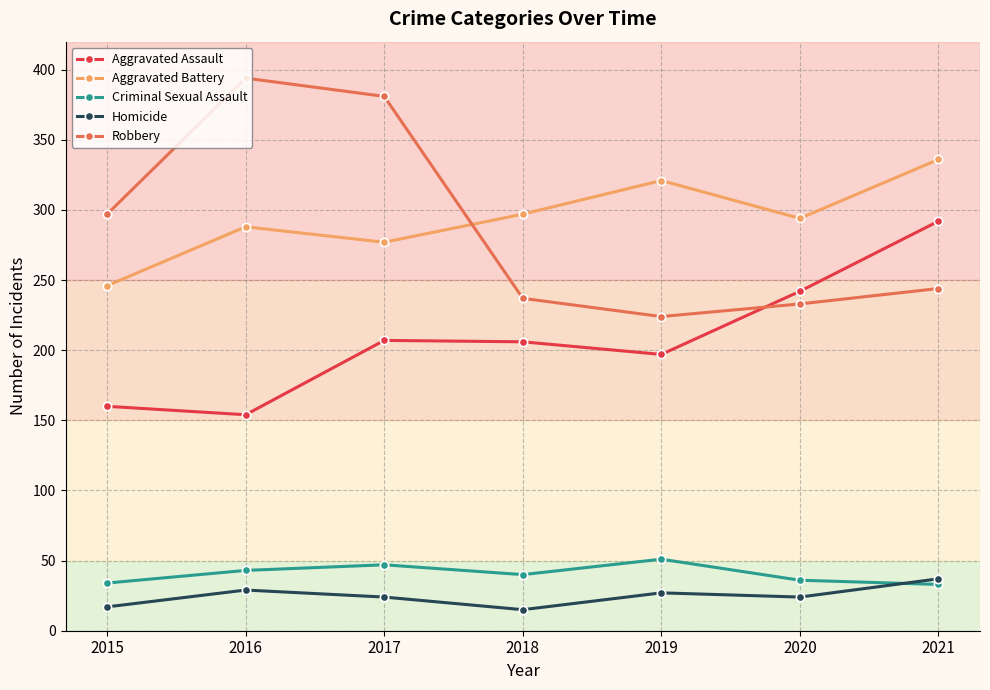

How many values in the Robbery series are below 244?

3